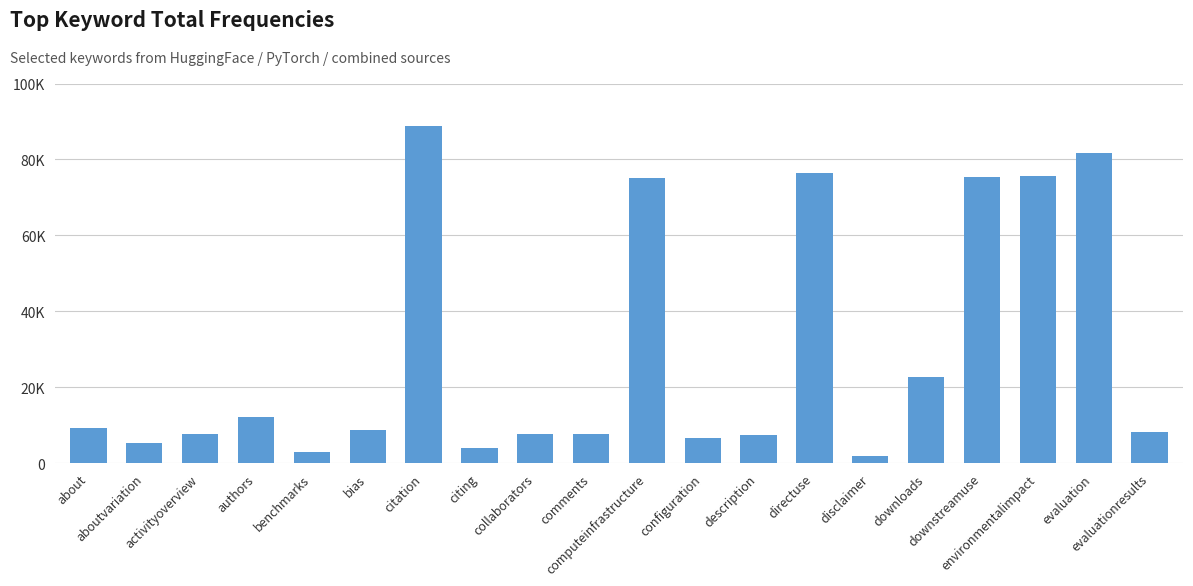

The value at environmentalimpact is 47566. True or false?

False